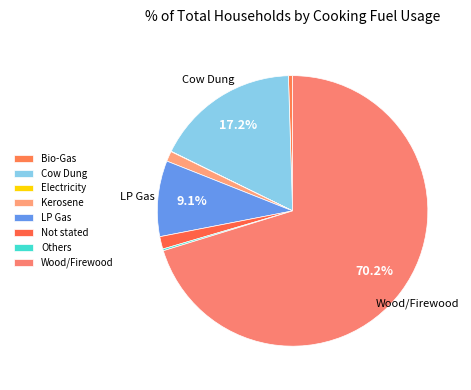

How many segments does this pie chart have?

8